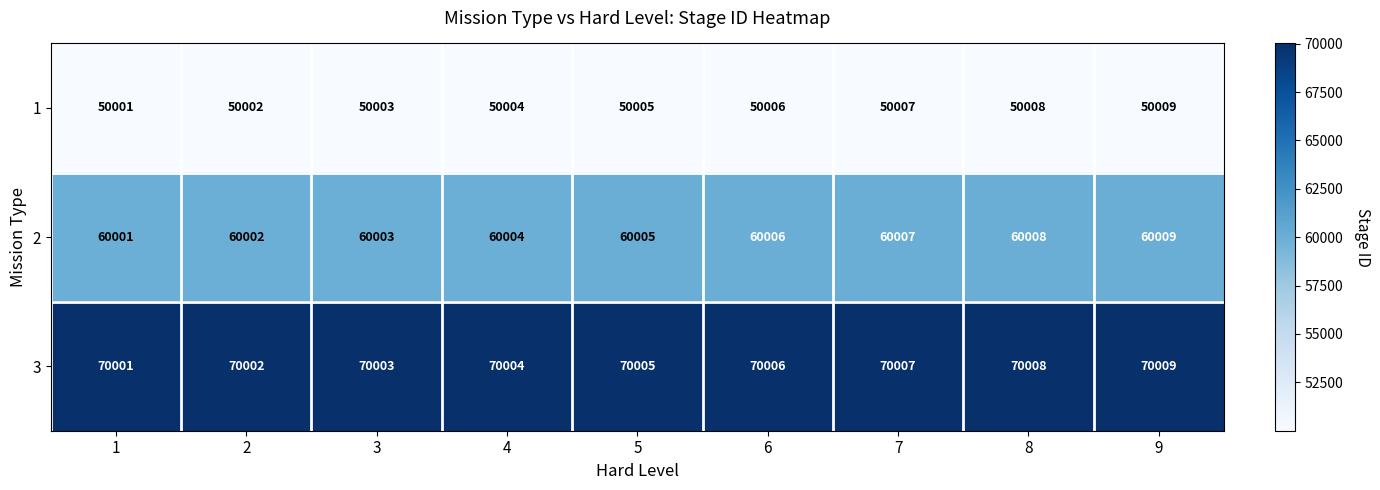

The value of 2 at 3 is 28627. True or false?

False